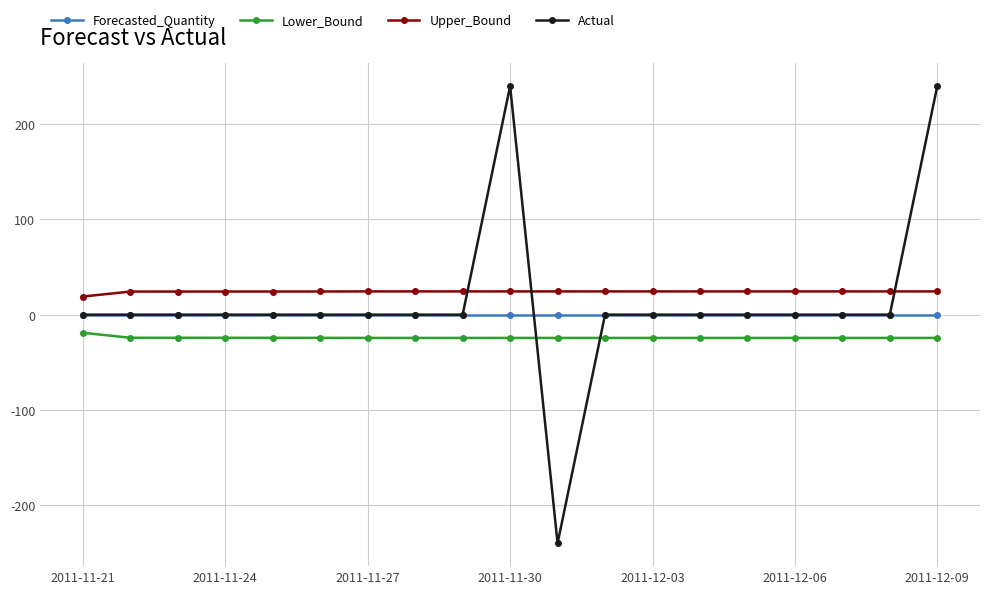

List the series in order of their overall mean, lowest first.

Lower_Bound, Forecasted_Quantity, Actual, Upper_Bound